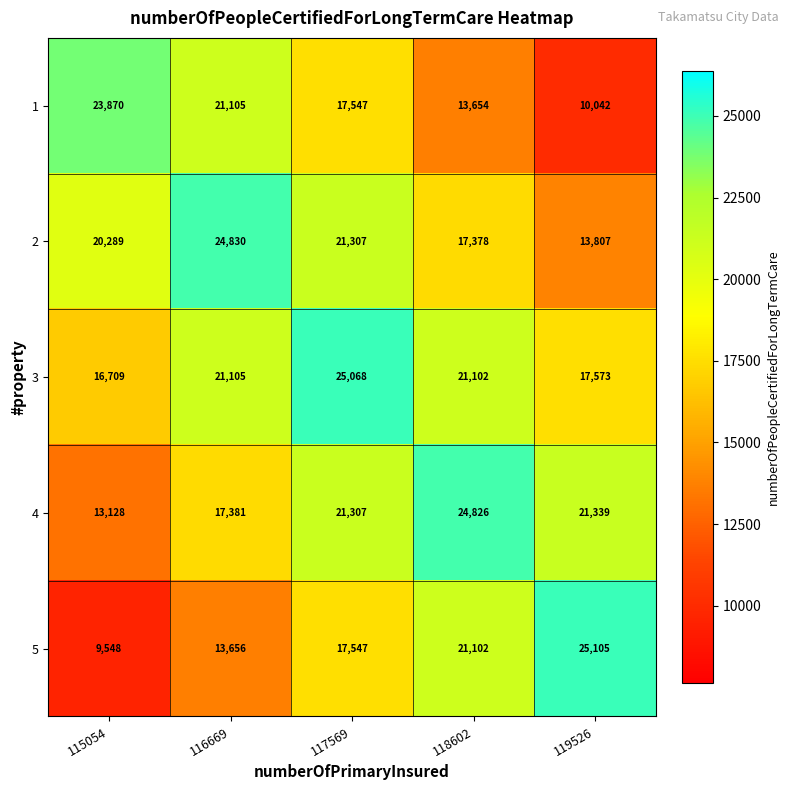

Which series has the largest range (max minus min)?

5